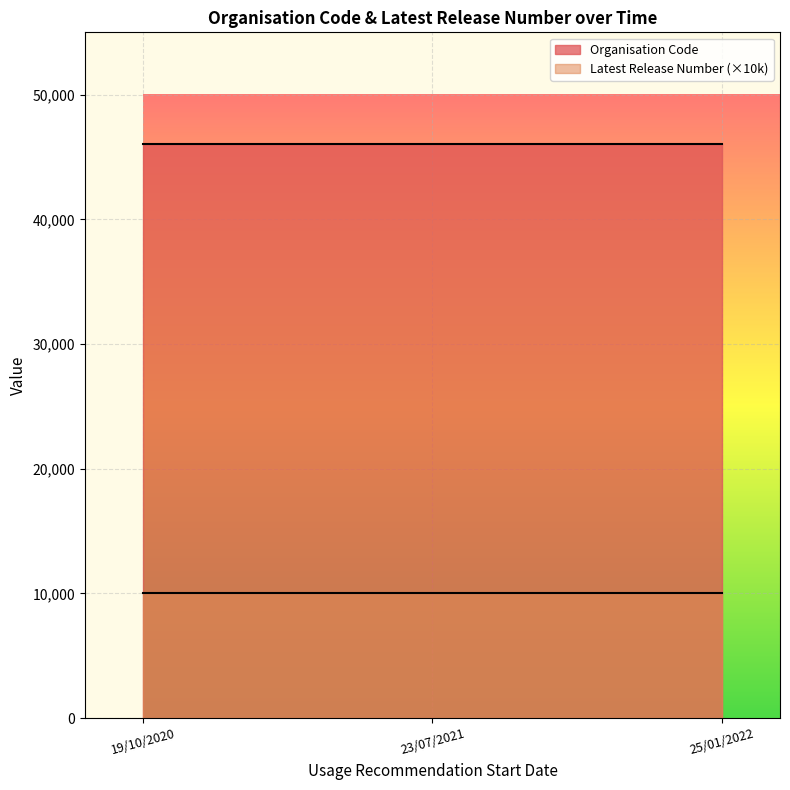

What are all the series names shown in the legend?

Organisation Code, Latest Release Number